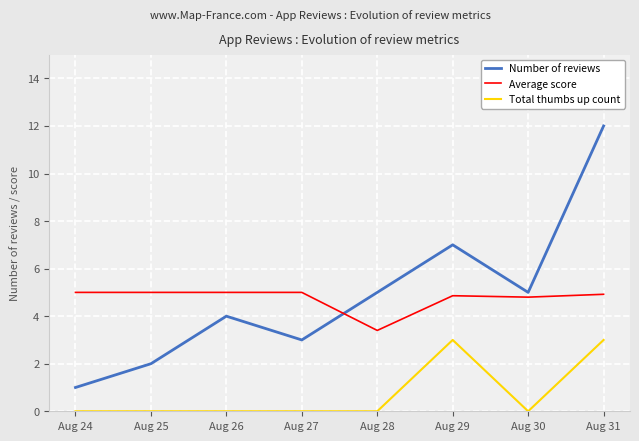

How many intersections are there between Number of reviews and Average score?

1